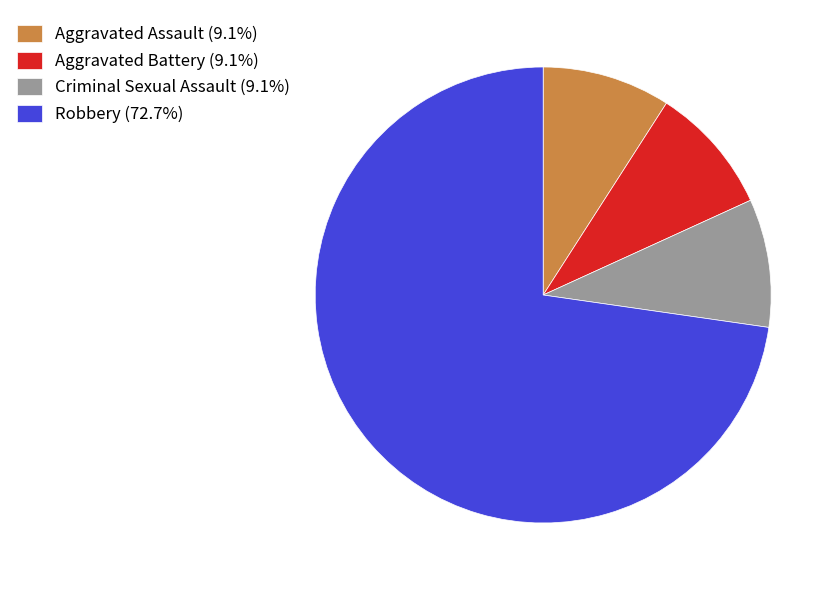

True or false: Aggravated Battery accounts for 9% of the total.

True